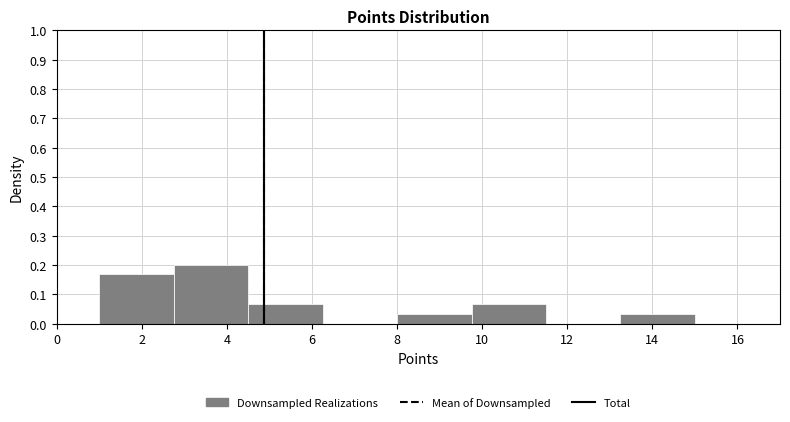

Reading left to right, transcribe this chart: for each bar, give the range it covers on the x-axis and its height. Neither the bar edges nor the heights are printed on the chart, so give them approximately, as read against the axes.

1.00 to 2.75: 0.17
2.75 to 4.50: 0.20
4.50 to 6.25: 0.07
6.25 to 8.00: 0
8.00 to 9.75: 0.03
9.75 to 11.50: 0.07
11.50 to 13.25: 0
13.25 to 15.00: 0.03